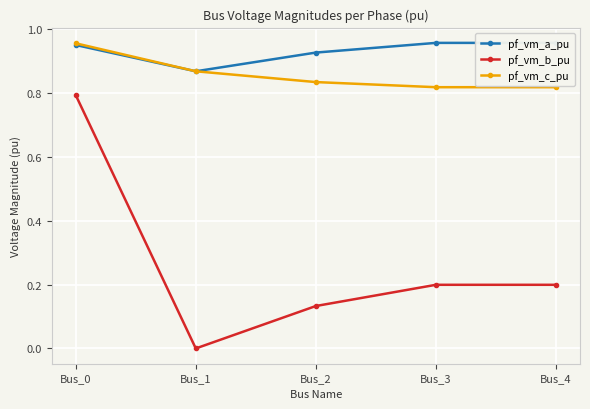

After their last crossing, which series has the higher values: pf_vm_c_pu or pf_vm_a_pu?

pf_vm_a_pu